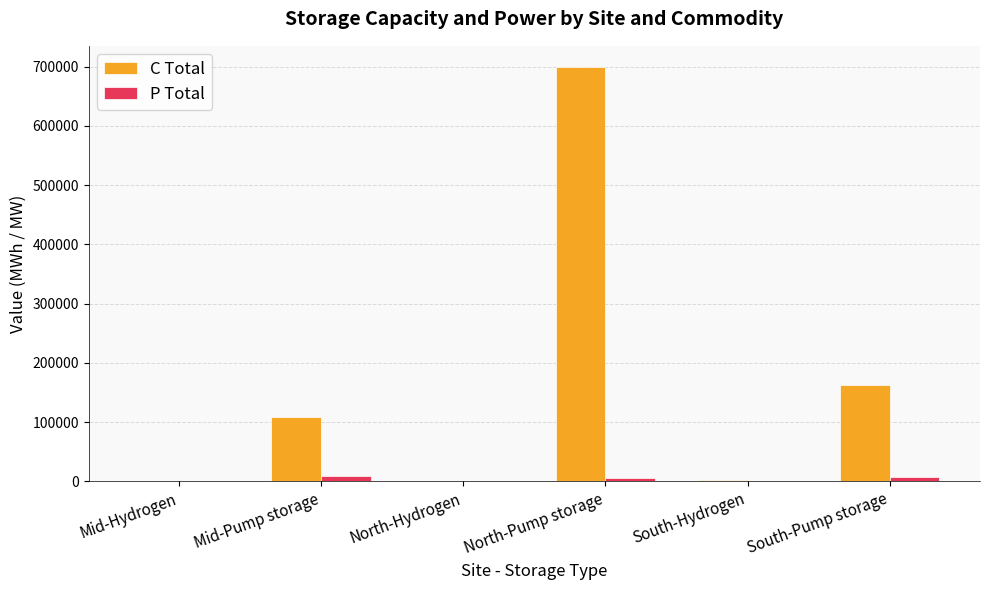

What are all the series names shown in the legend?

C Total, P Total